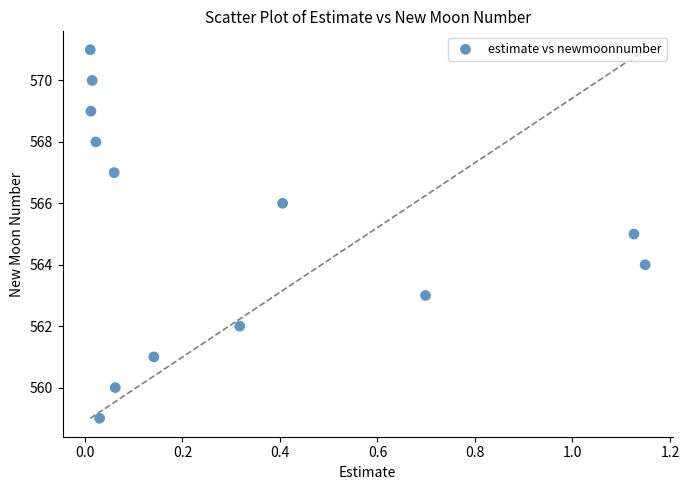

What is the range of Y values (max minus min)?

12